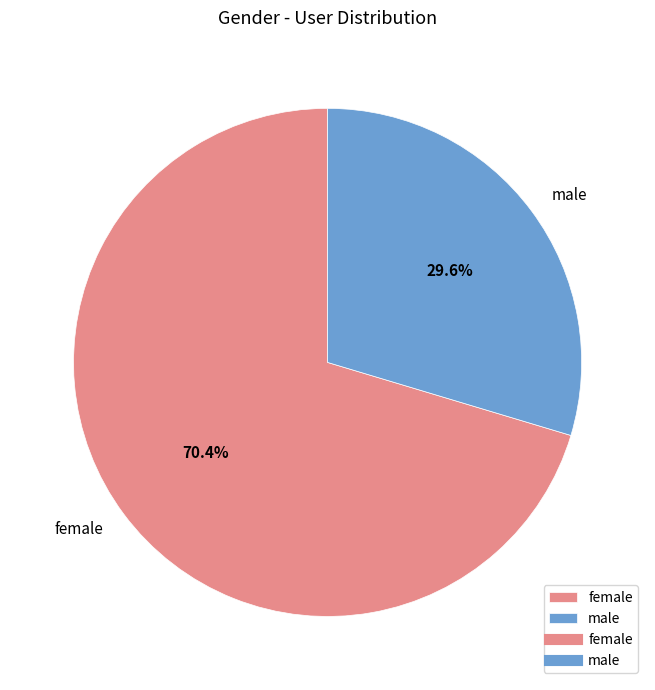

How much of the chart is everything except male?

70.4%